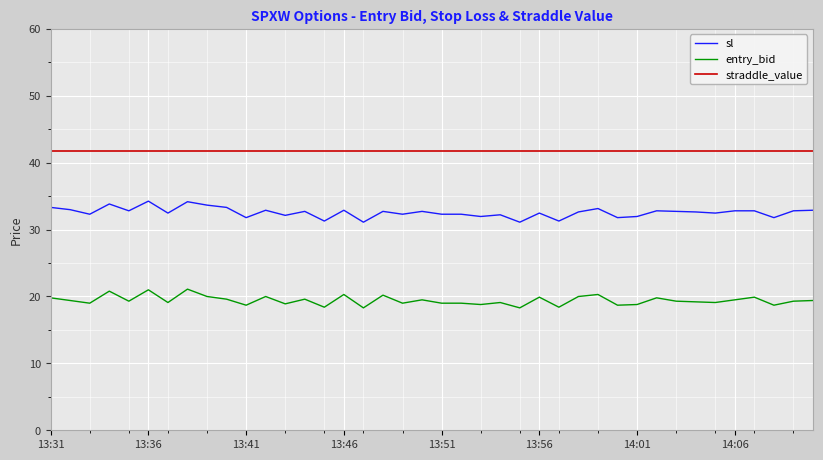

True or false: sl and straddle_value cross at least once.

False